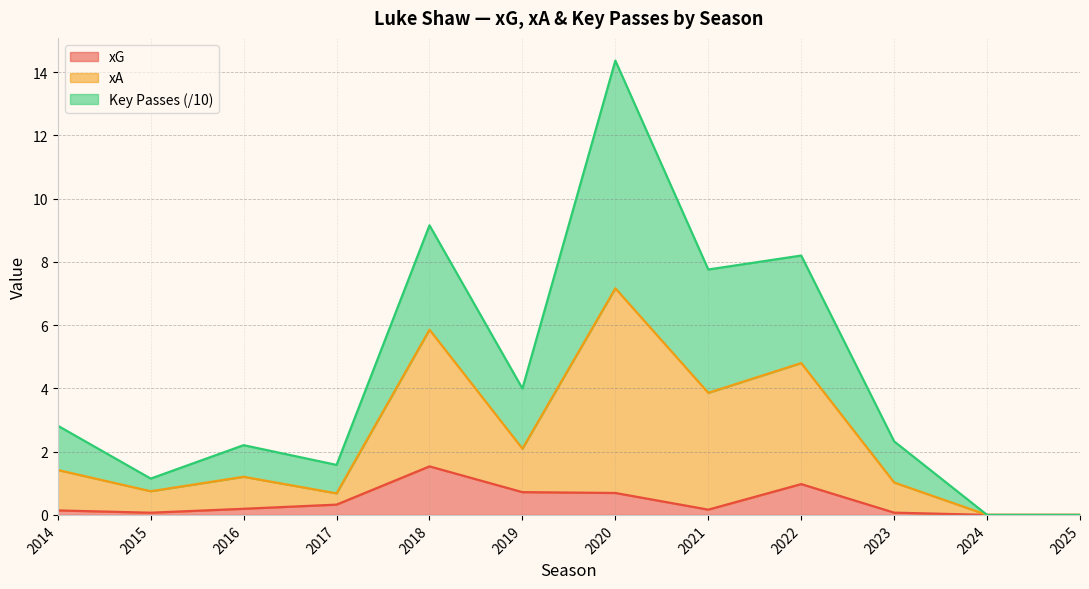

At which label is xG closest to 0?

2024